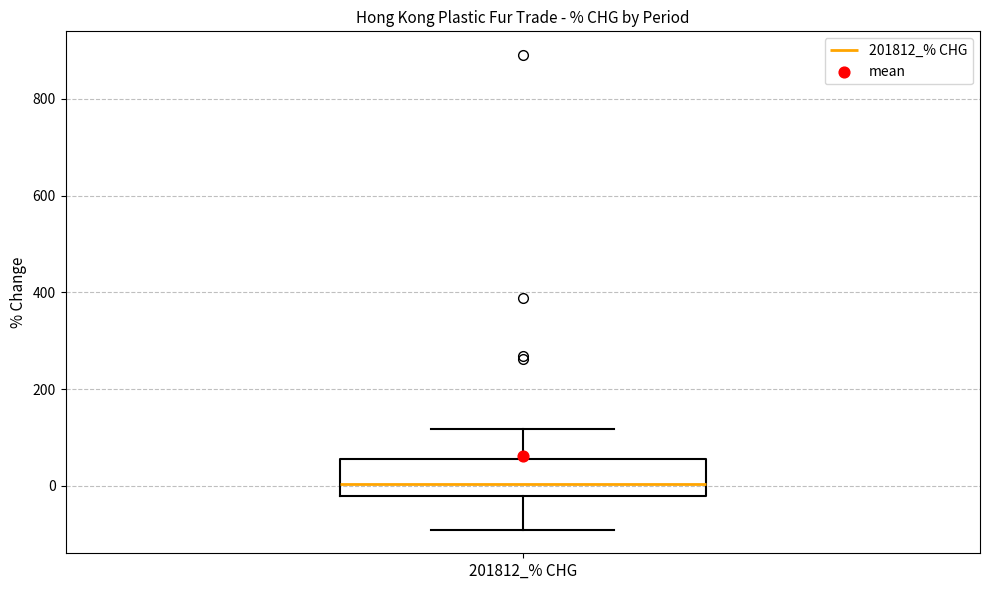

Read this box plot against the y-axis: the position of the median line, the range covered by the box, and the ends of both whiskers. The values are not printed on the chart, so give them approximately, as read against the axis.

median 0, box -20 to 60, whiskers -100 to 120